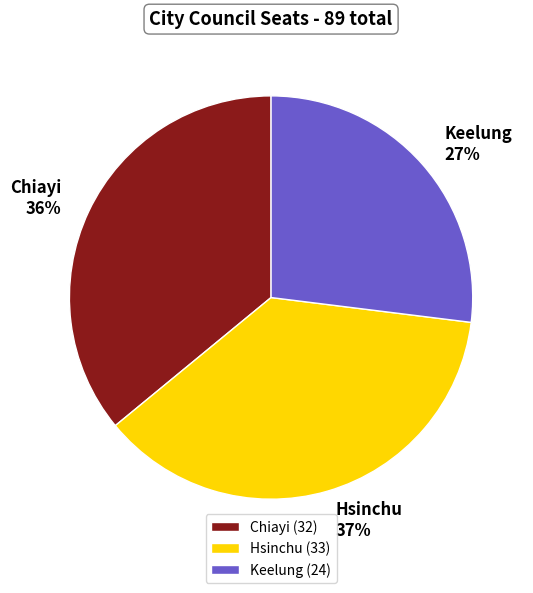

Which has a higher value, Hsinchu or Keelung?

Hsinchu